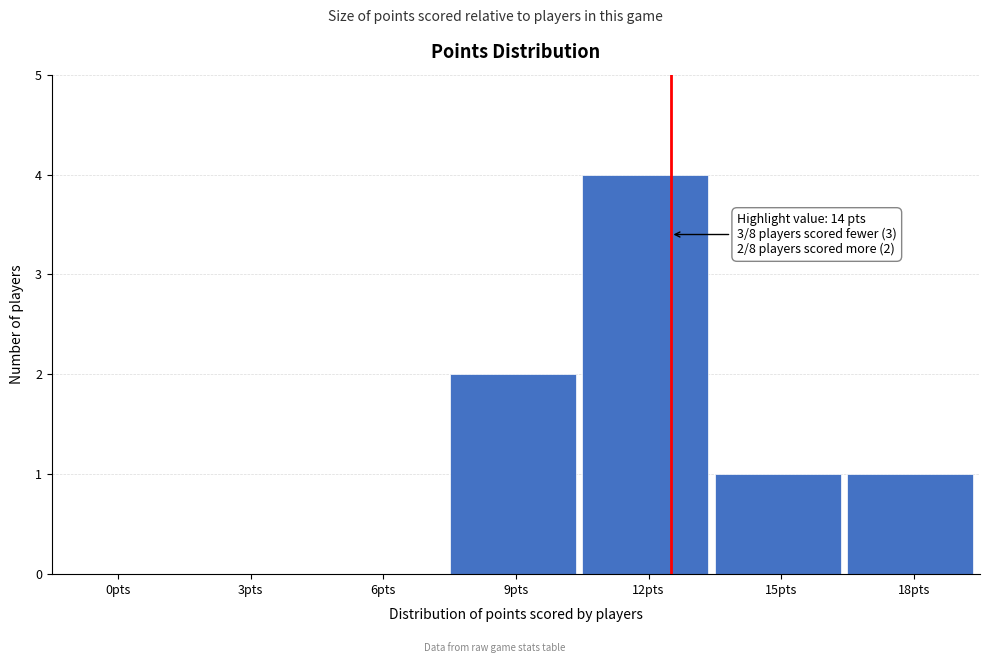

Reading left to right, what are all the values shown in this chart?

0pts=0	3pts=0	6pts=0	9pts=2	12pts=4	15pts=1	18pts=1